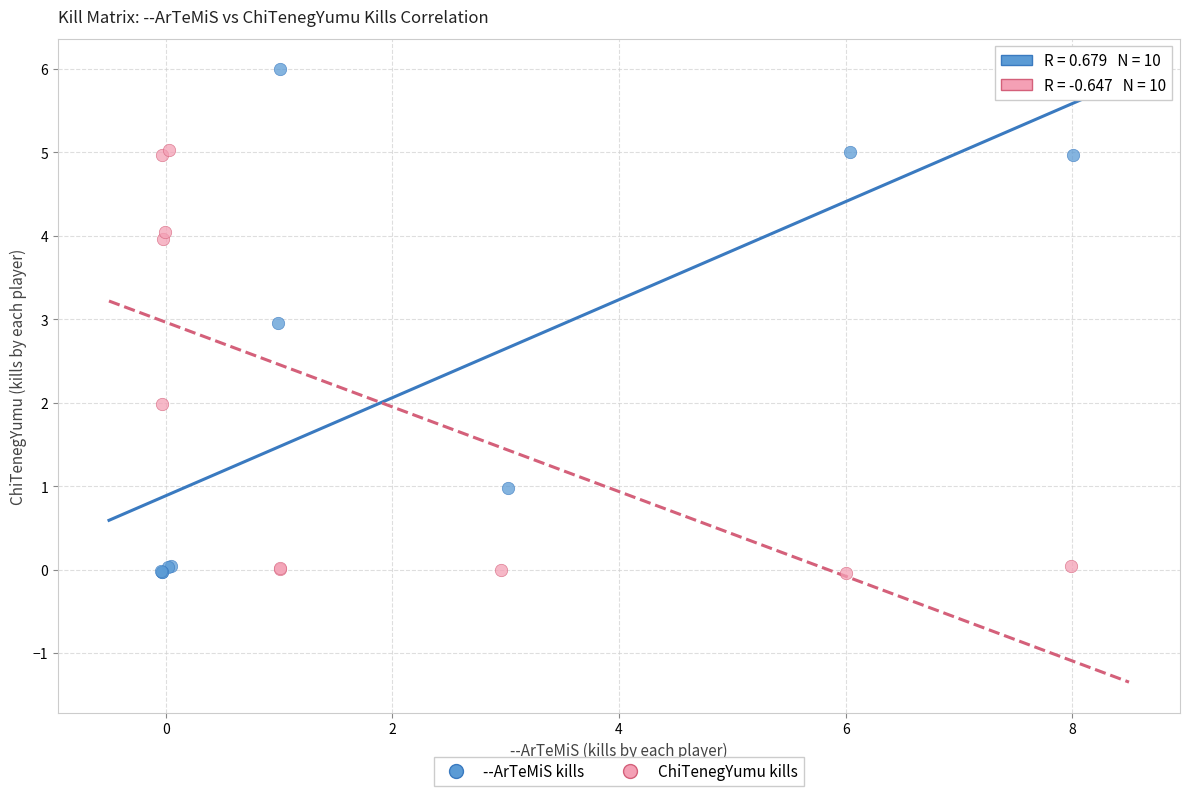

Which series has the widest spread of Y values?

--ArTeMiS kills